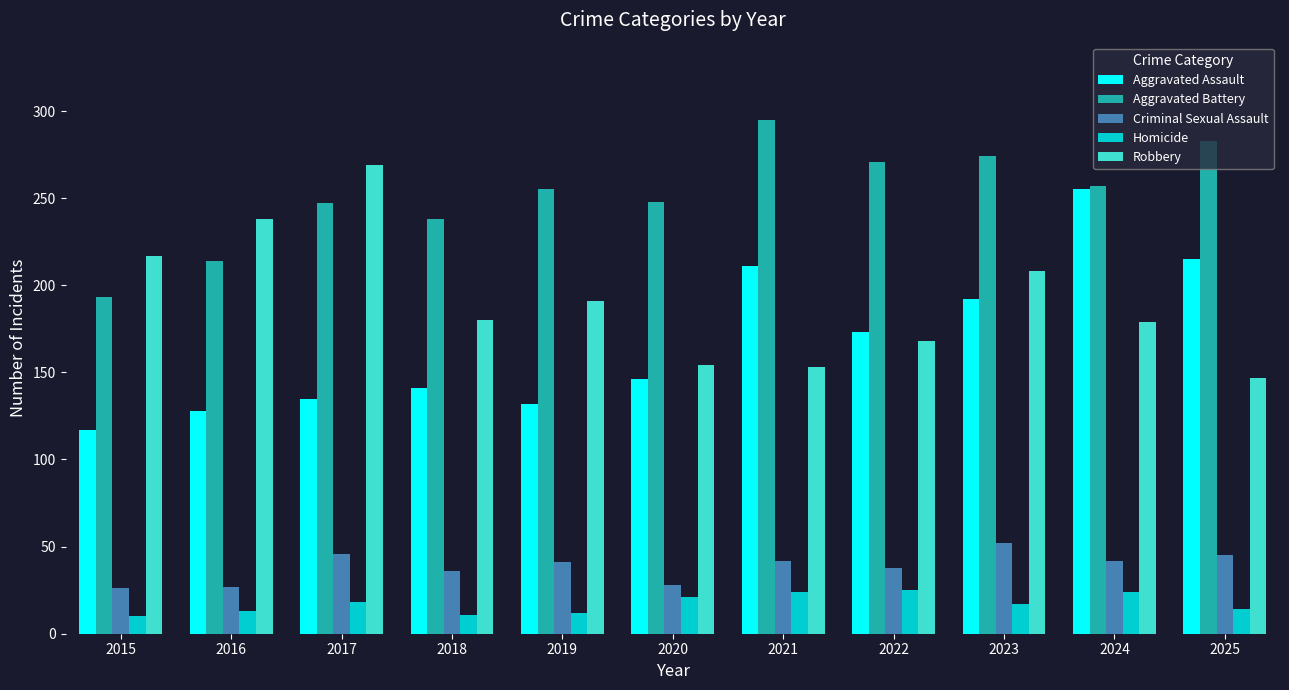

What is the sum of the Aggravated Battery values at 2016 and 2024?

471